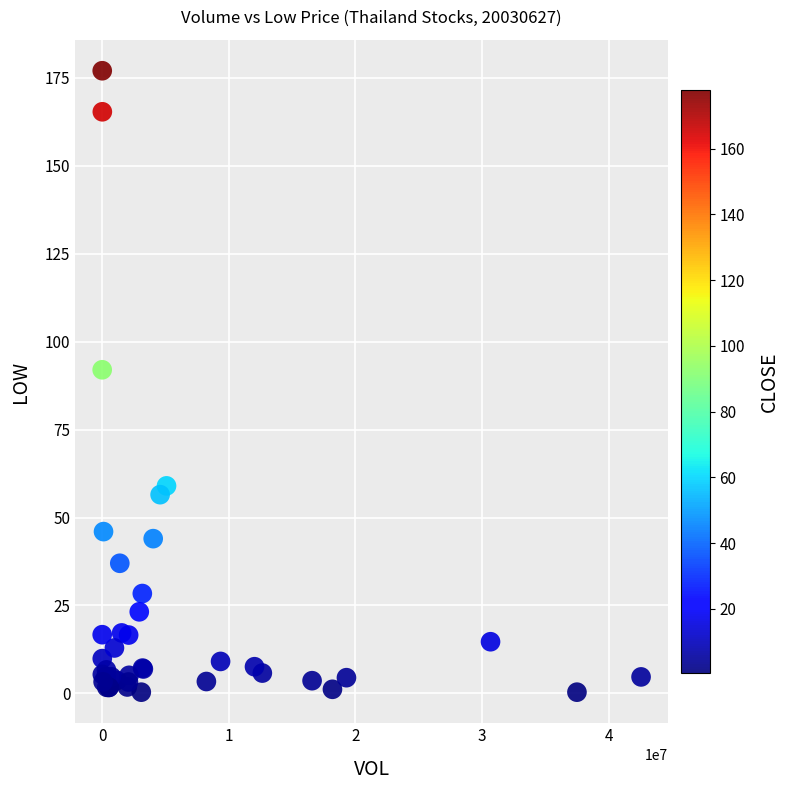

What Y value in the scatter plot is closest to 88?

92.0